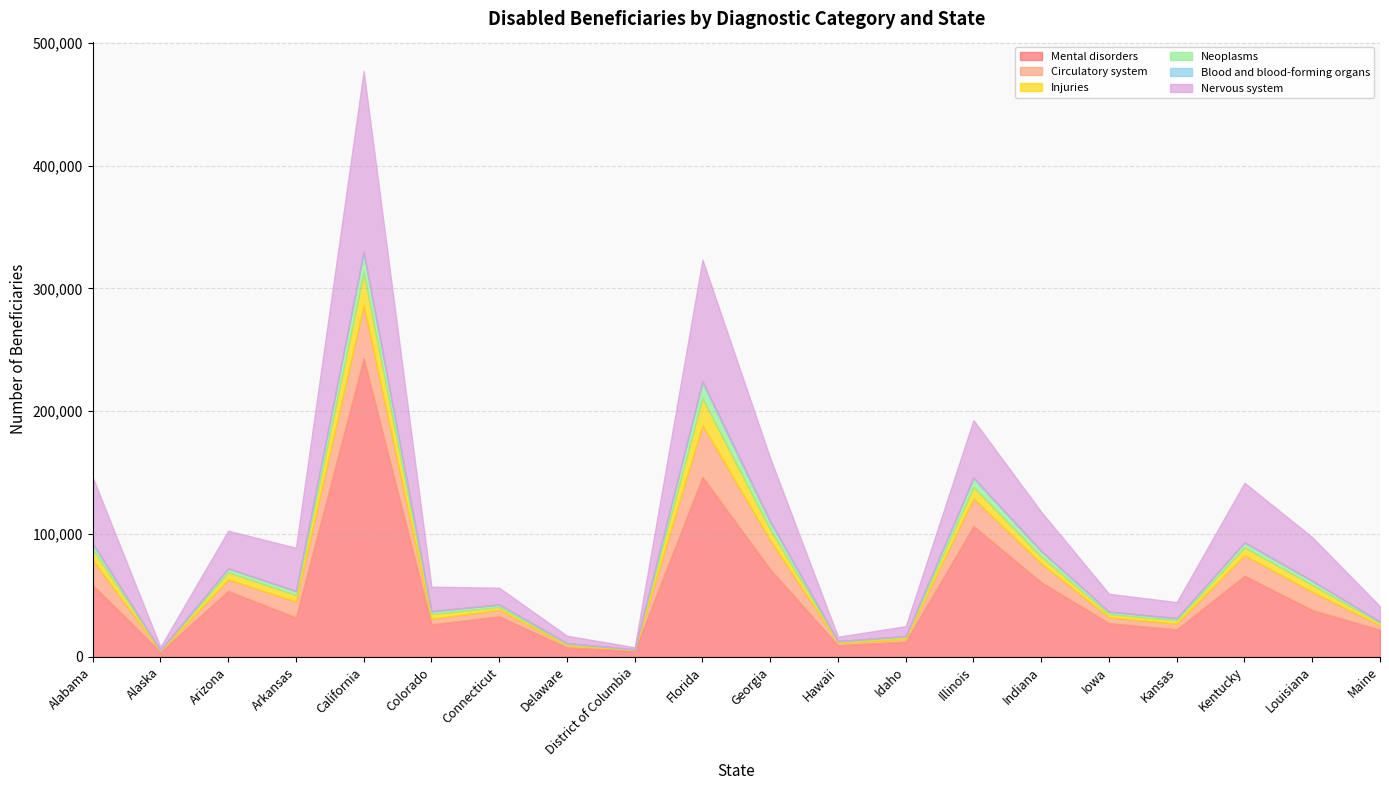

True or false: Neoplasms and Mental disorders intersect in this chart.

False